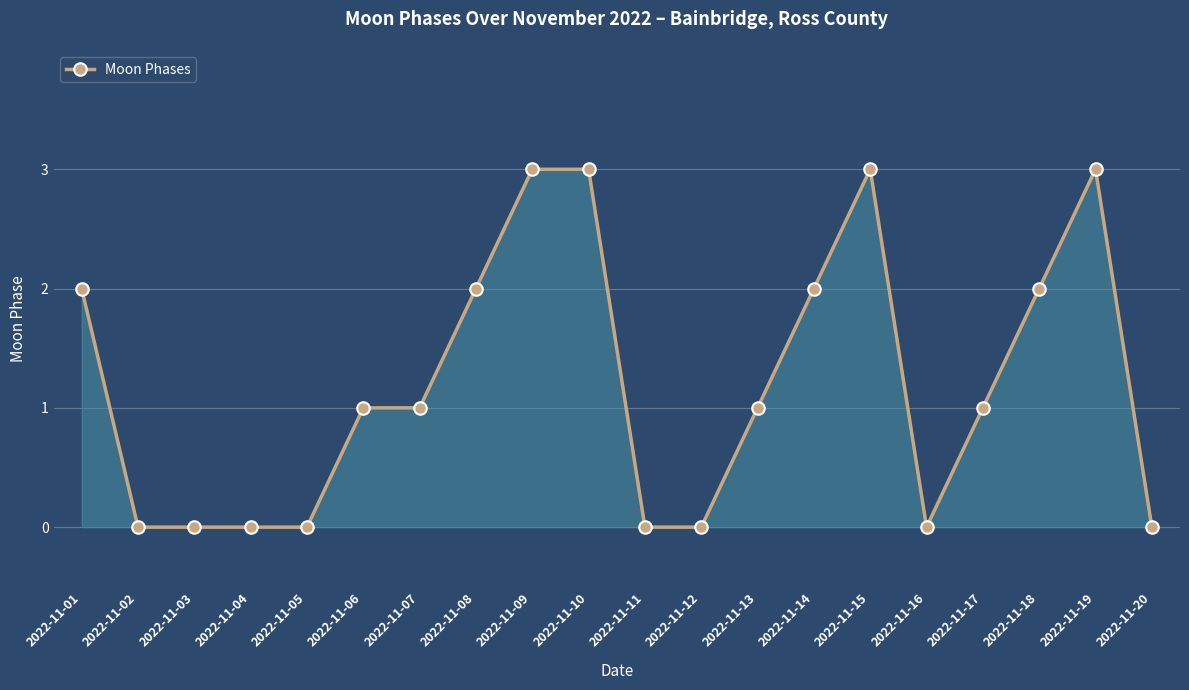

Which has a higher value, 2022-11-05 or 2022-11-18?

2022-11-18